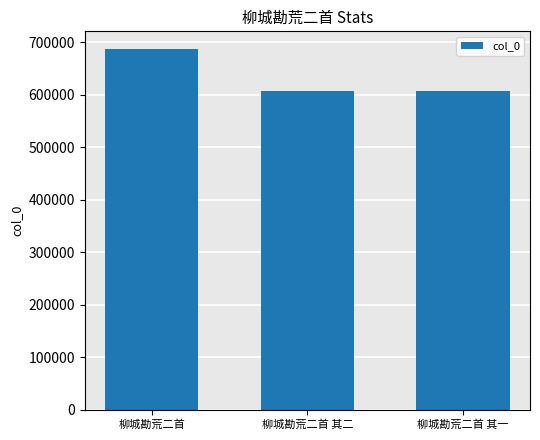

Which has a higher value, 柳城勘荒二首 其二 or 柳城勘荒二首?

柳城勘荒二首